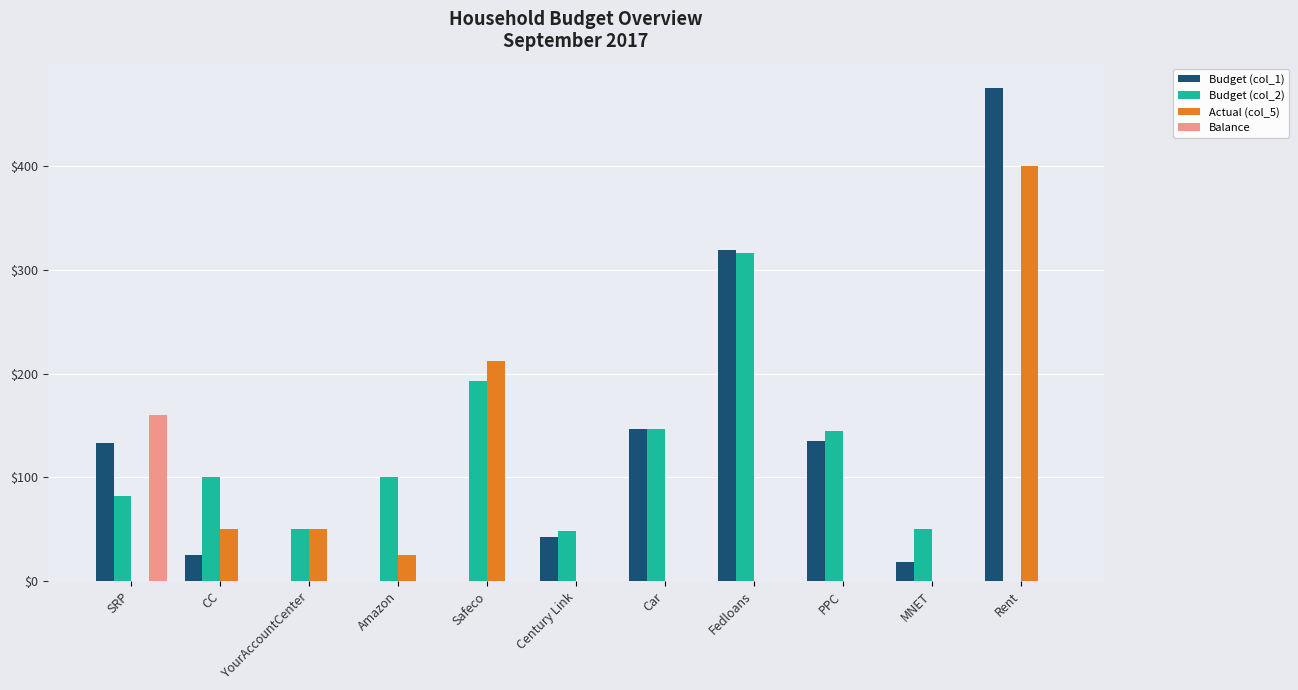

At which category is the sum across all series the highest?

Rent